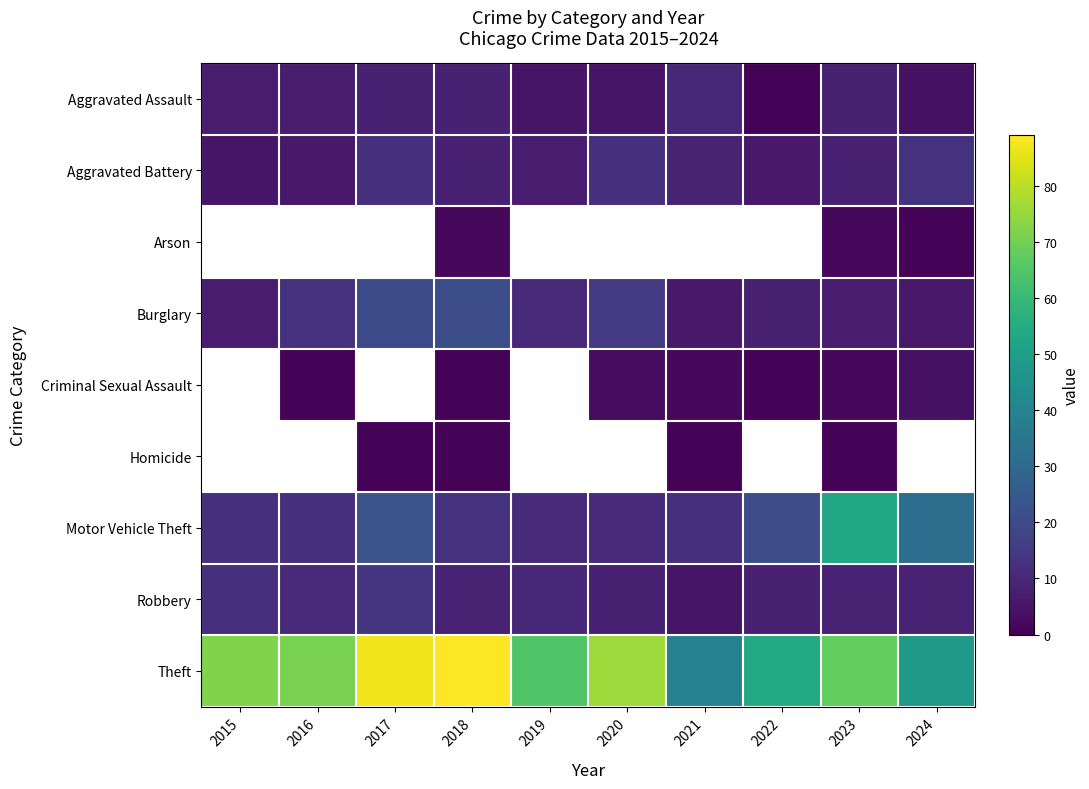

Which label corresponds to the largest value in the chart?

2018